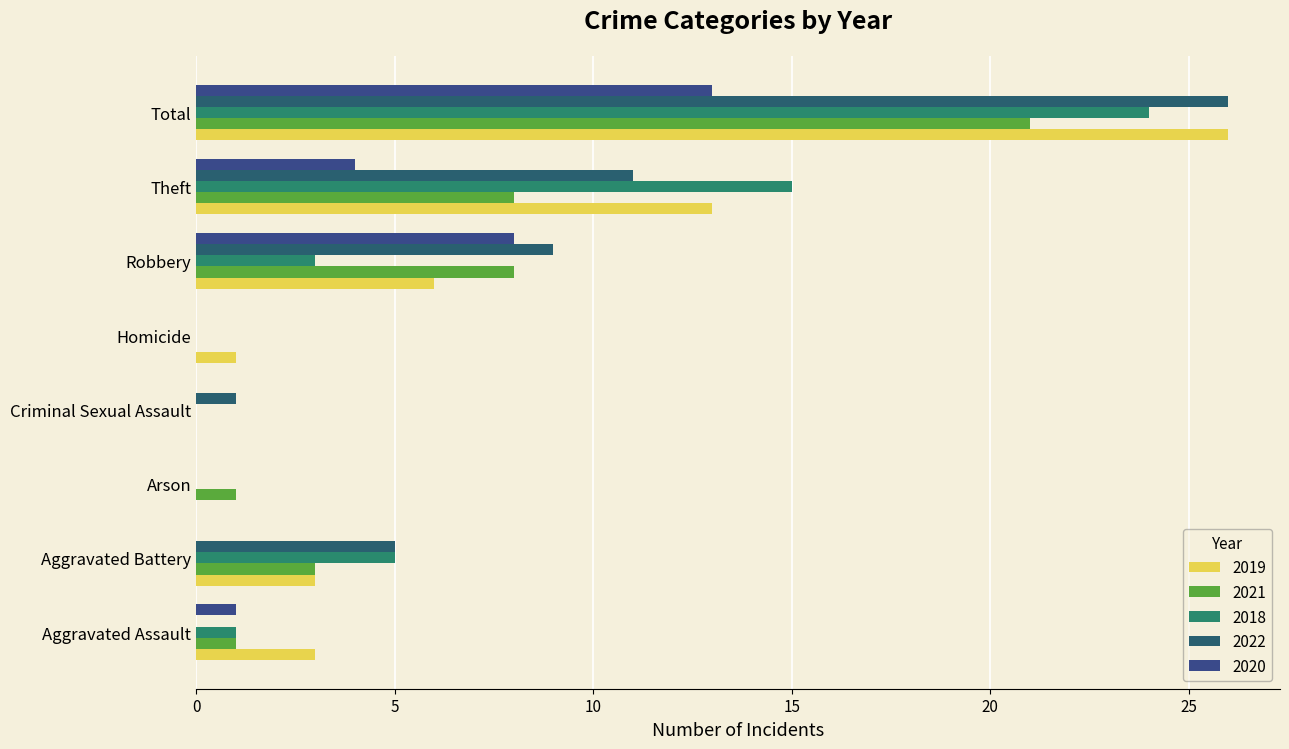

Reading left to right, list all the values displayed in this chart.

2019: Aggravated Assault=3	Aggravated Battery=3	Arson=0	Criminal Sexual Assault=0	Homicide=1	Robbery=6	Theft=13	Total=26
2021: Aggravated Assault=1	Aggravated Battery=3	Arson=1	Criminal Sexual Assault=0	Homicide=0	Robbery=8	Theft=8	Total=21
2018: Aggravated Assault=1	Aggravated Battery=5	Arson=0	Criminal Sexual Assault=0	Homicide=0	Robbery=3	Theft=15	Total=24
2022: Aggravated Assault=0	Aggravated Battery=5	Arson=0	Criminal Sexual Assault=1	Homicide=0	Robbery=9	Theft=11	Total=26
2020: Aggravated Assault=1	Aggravated Battery=0	Arson=0	Criminal Sexual Assault=0	Homicide=0	Robbery=8	Theft=4	Total=13